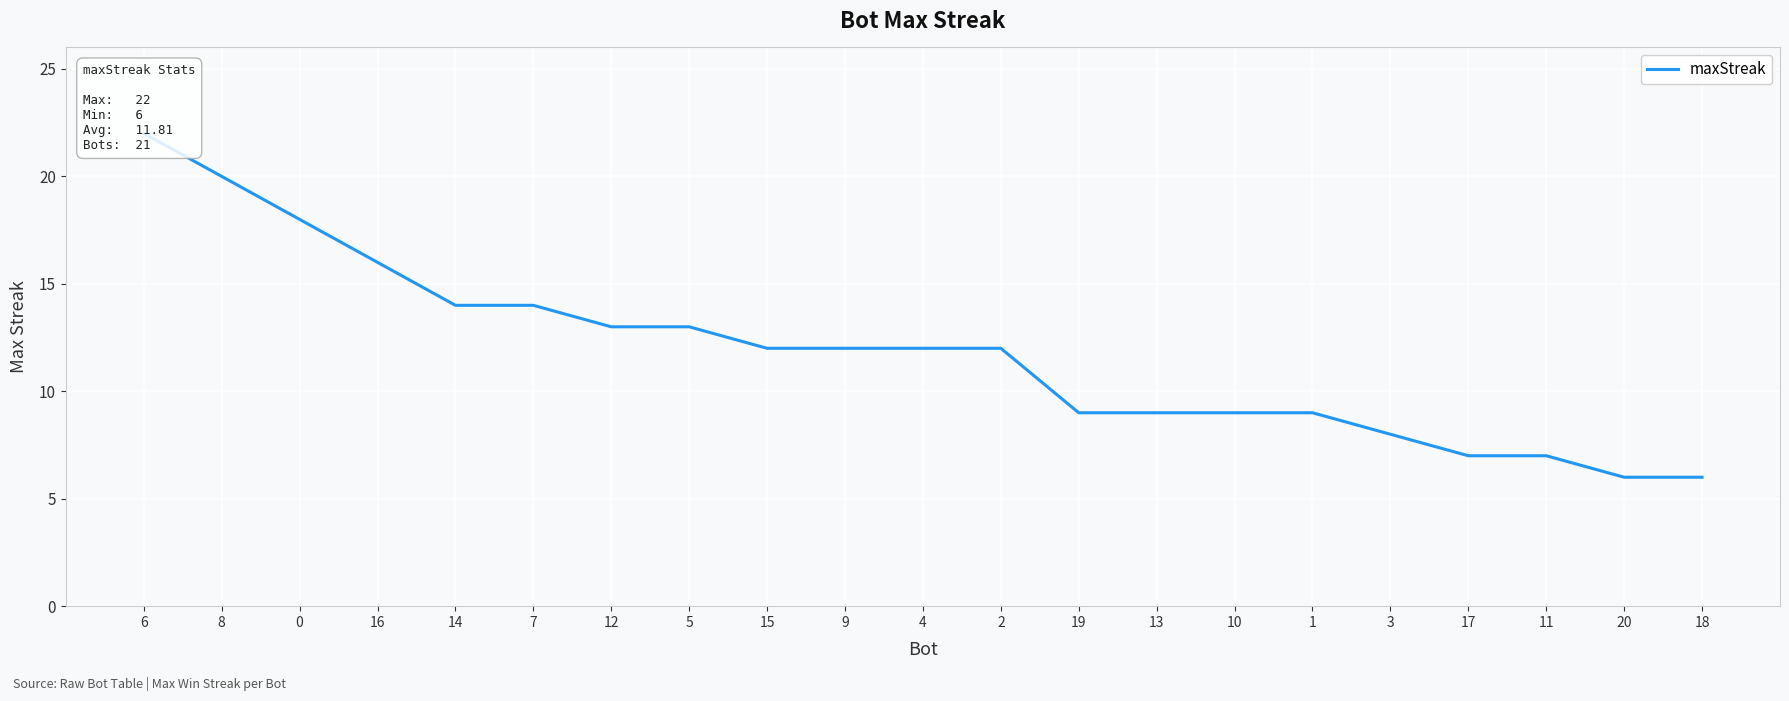

Rank the categories by value from highest to lowest.

6, 8, 0, 16, 14, 7, 12, 5, 15, 9, 4, 2, 19, 13, 10, 1, 3, 17, 11, 20, 18